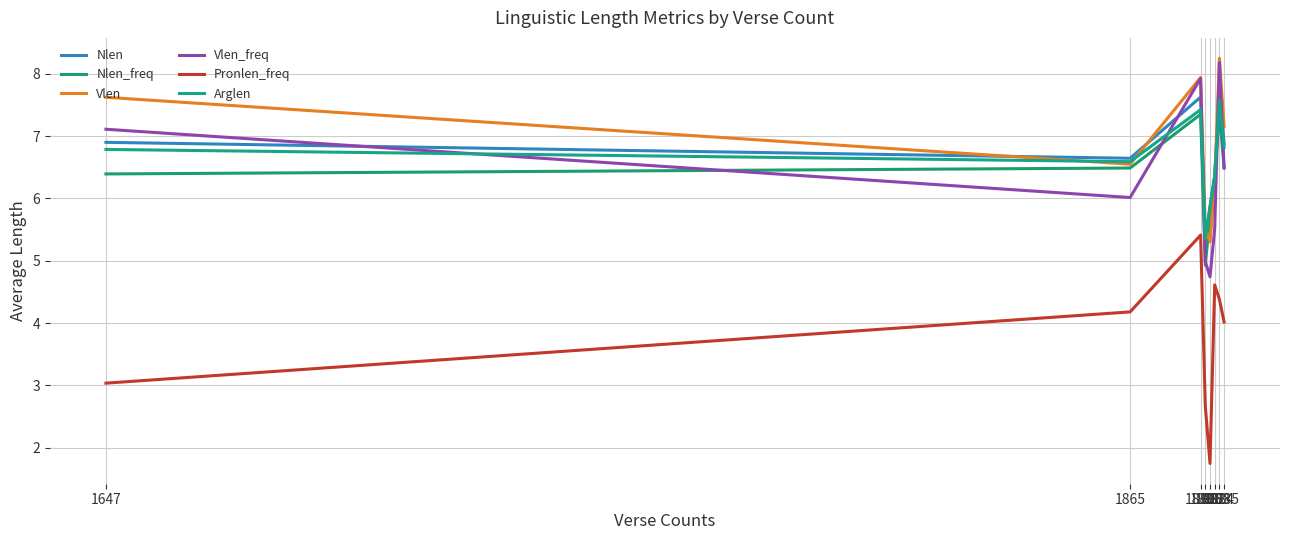

Which series ends up on top after the final intersection of Nlen_freq and Vlen_freq?

Nlen_freq